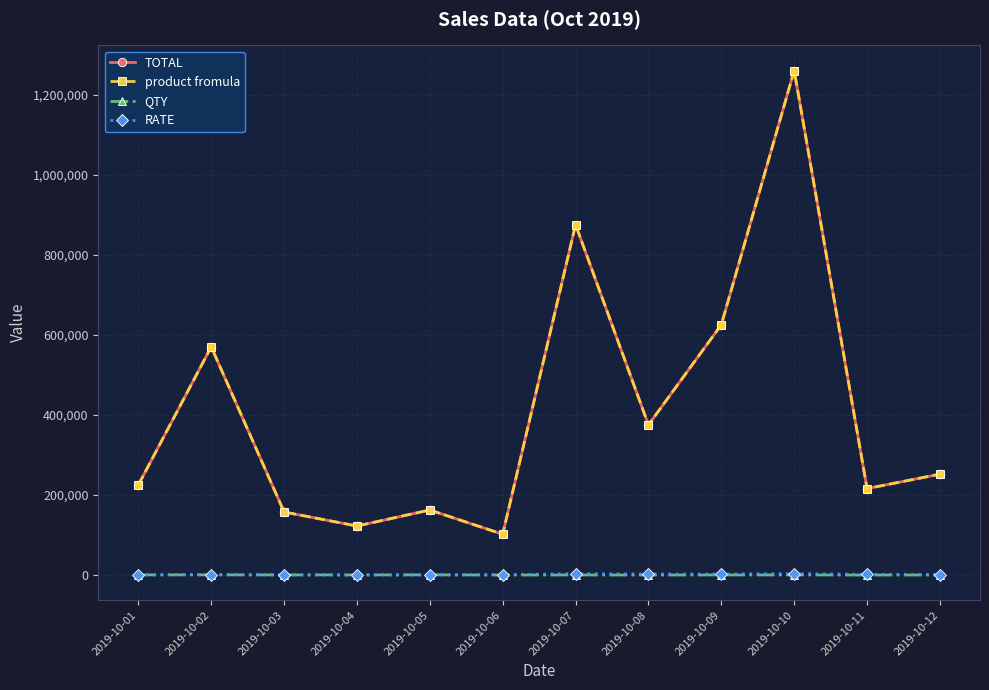

Reading right to left, transcribe all the data shown in this chart.

TOTAL: 252000	216000	1260000	625000	375000	875000	102000	162500	122500	157500	570000	225000
product fromula: 252000	216000	1260000	625000	375000	875000	102000	162500	122500	157500	570000	225000
QTY: 210	120	360	250	150	250	120	650	350	450	600	500
RATE: 1200	1800	3500	2500	2500	3500	850	250	350	350	950	450